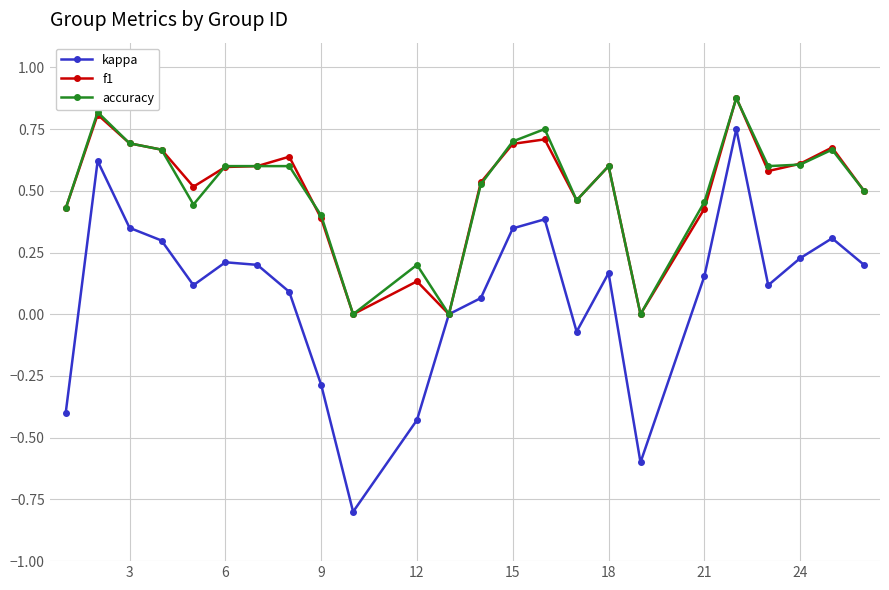

What is the smallest value displayed?

-0.8